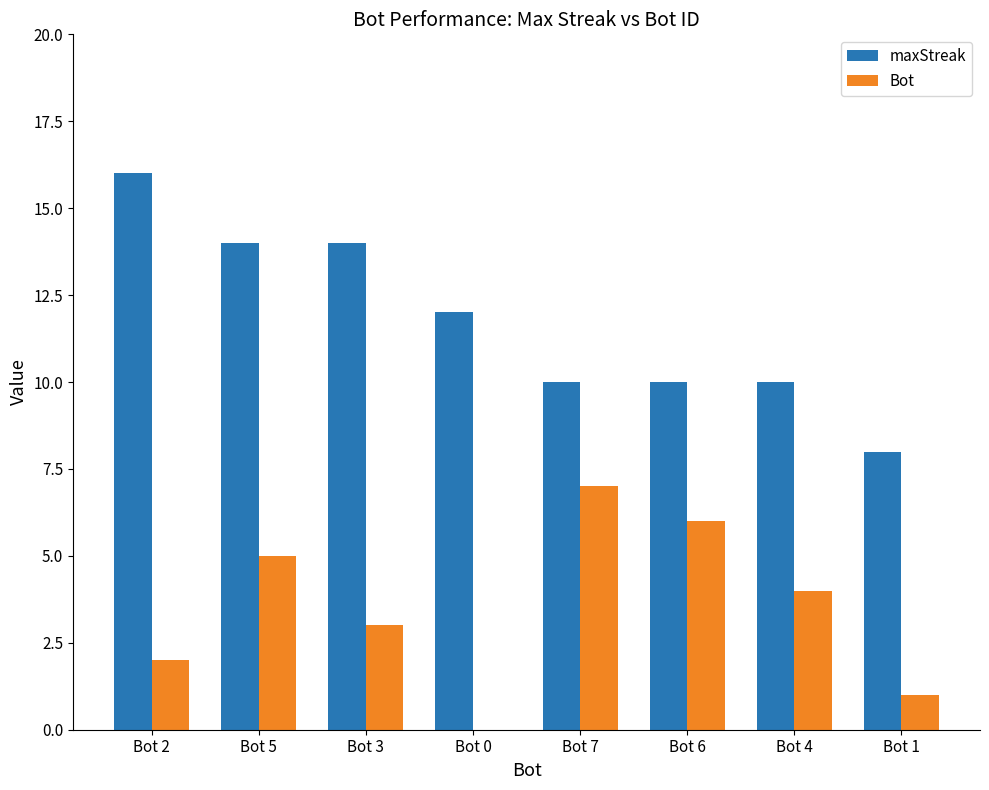

How many series are shown in this chart?

2